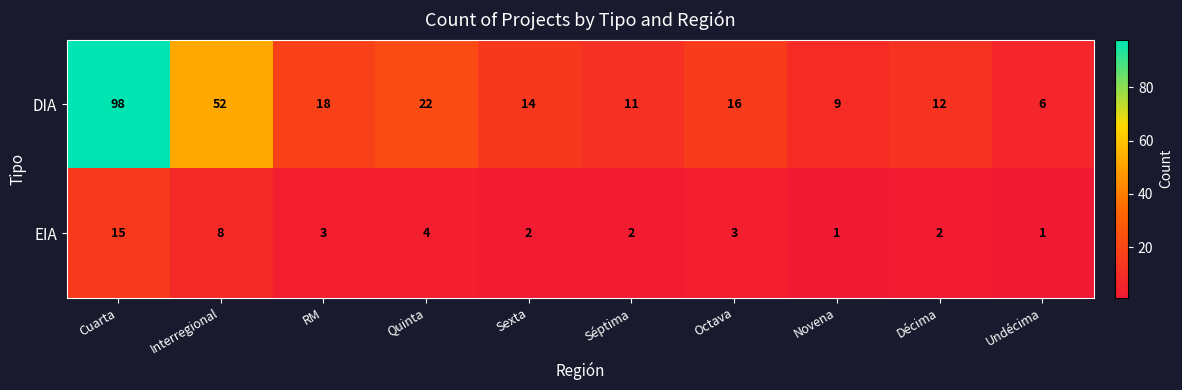

What is the sum of all DIA values?

258